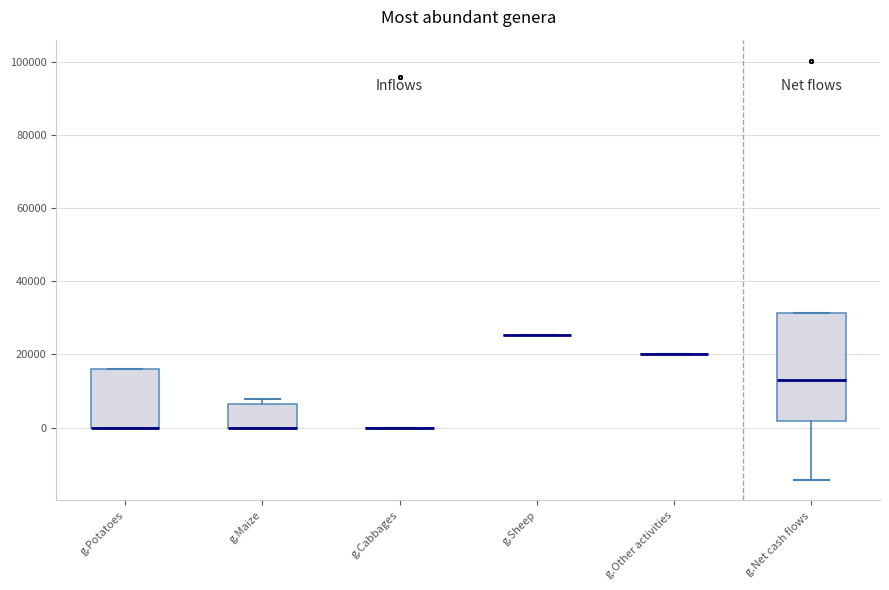

Reading left to right, read every box against the y-axis: the position of its median line, the range the box covers, and the ends of its whiskers. The values are not printed on the chart, so give them approximately, as read against the axis.

g.Potatoes: median 0 (drawn on the box's lower edge), box 0 to 16000, whiskers 0 to 16000
g.Maize: median 0 (drawn on the box's lower edge), box 0 to 6000, whiskers 0 to 8000
g.Cabbages: box collapsed to a line at 0, whiskers 0 to 0
g.Sheep: box collapsed to a line at 26000, whiskers 26000 to 26000
g.Other activities: box collapsed to a line at 20000, whiskers 20000 to 20000
g.Net cash flows: median 14000, box 2000 to 32000, whiskers -14000 to 32000